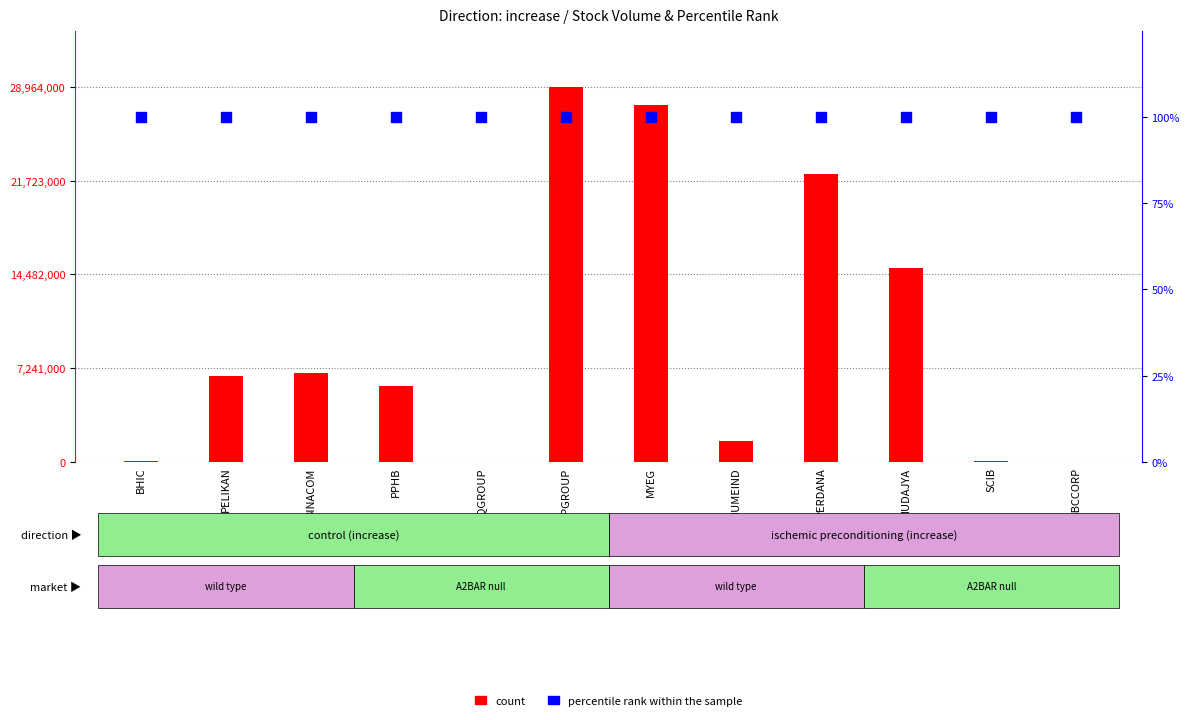

At which category is the sum across all series the highest?

FPGROUP